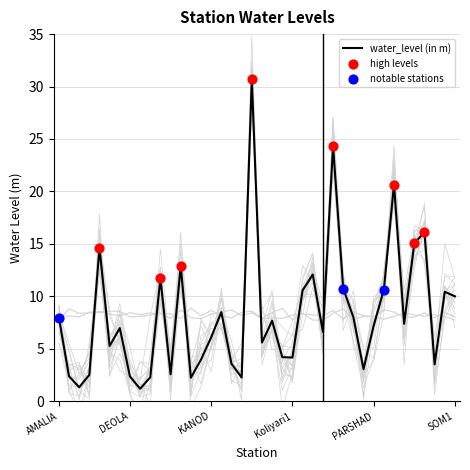

What is the highest value of the water_level (in m) series?

30.7